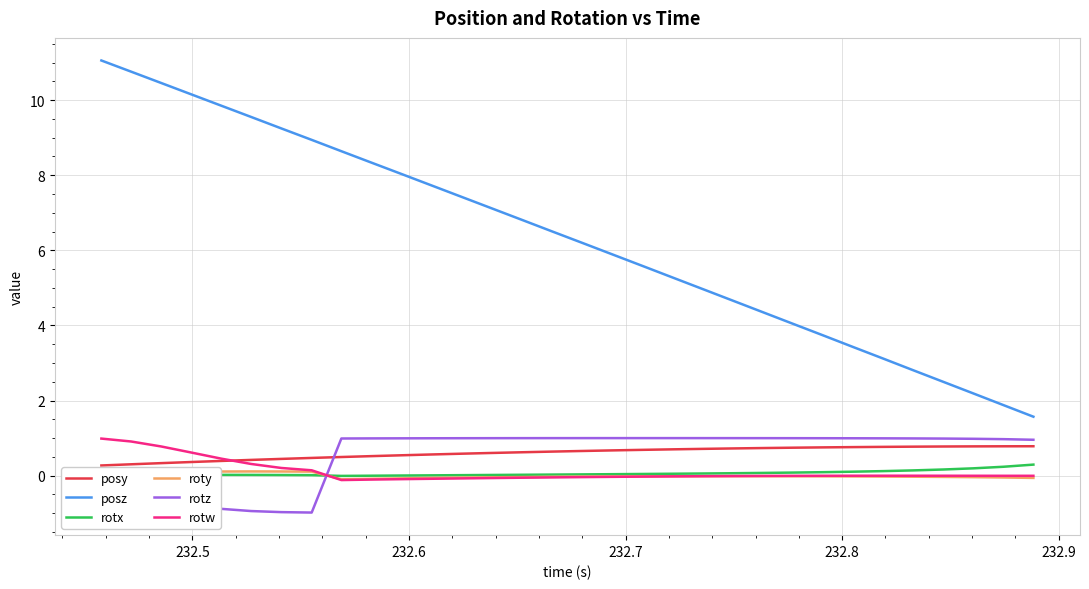

Is this an area chart (filled region under the line)?

No